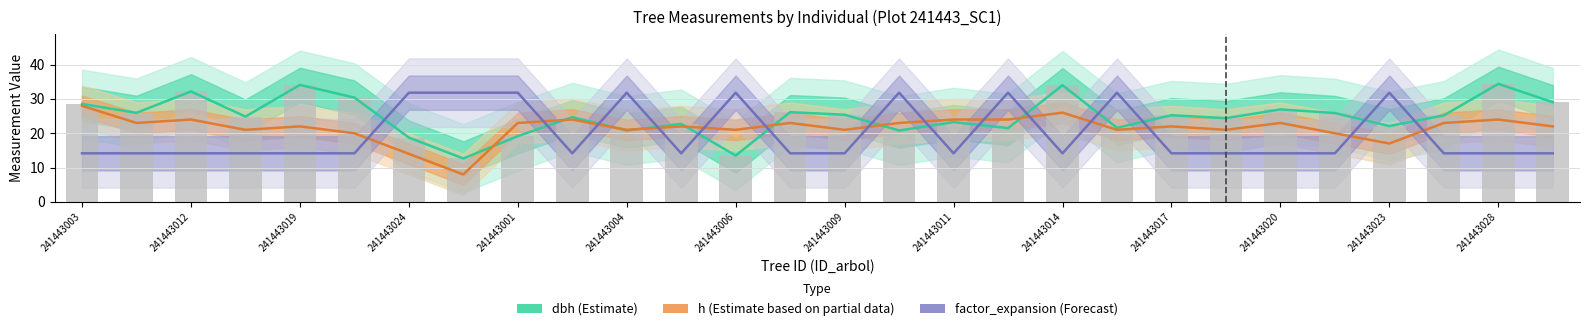

Is the value of dbh (Estimate) at 241443004 greater than the value of factor_expansion (Forecast) at 21?

Yes